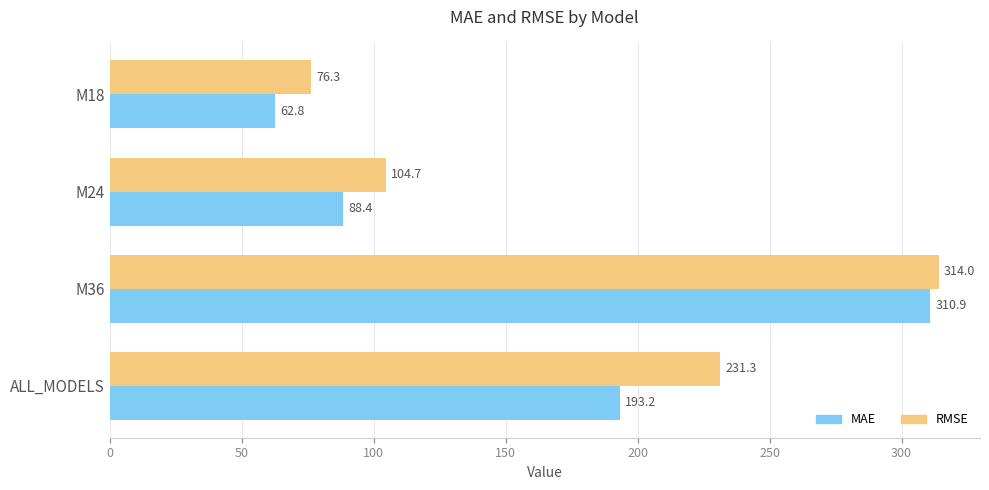

At which label is RMSE closest to 195?

ALL_MODELS